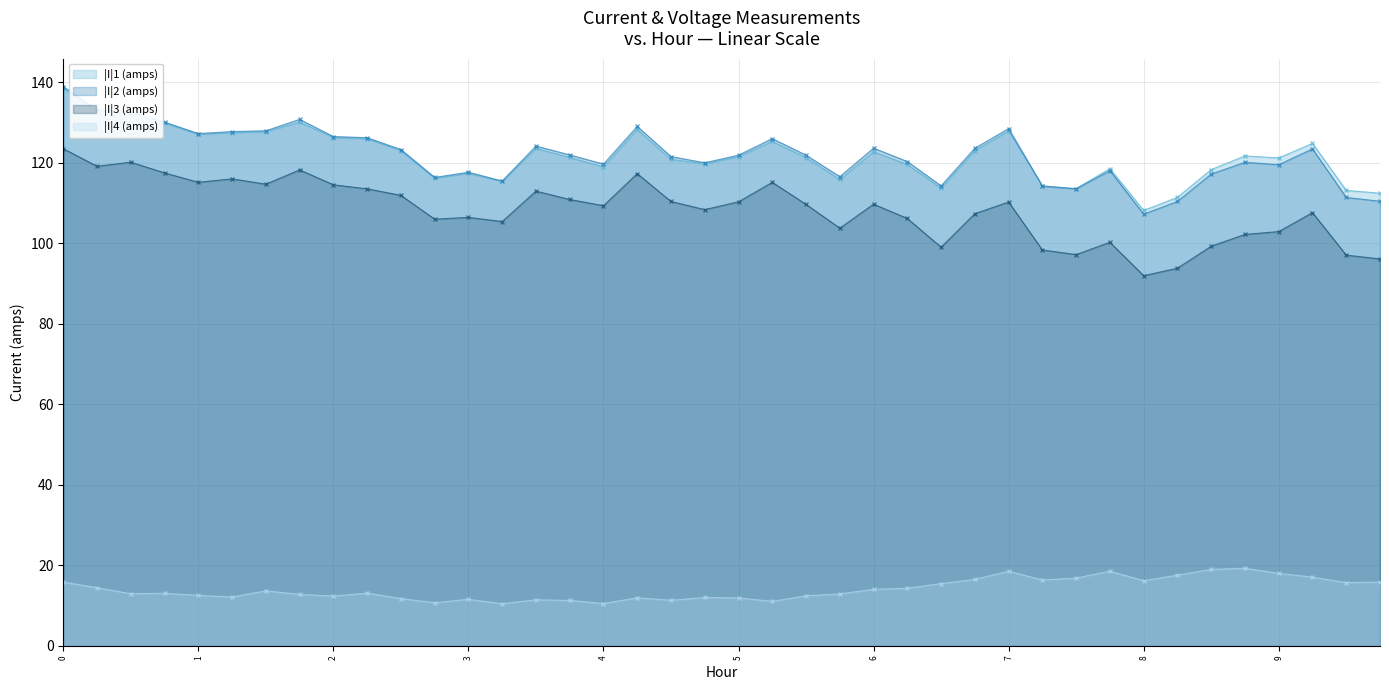

True or false: |I|3 (amps) and |I|2 (amps) intersect in this chart.

False